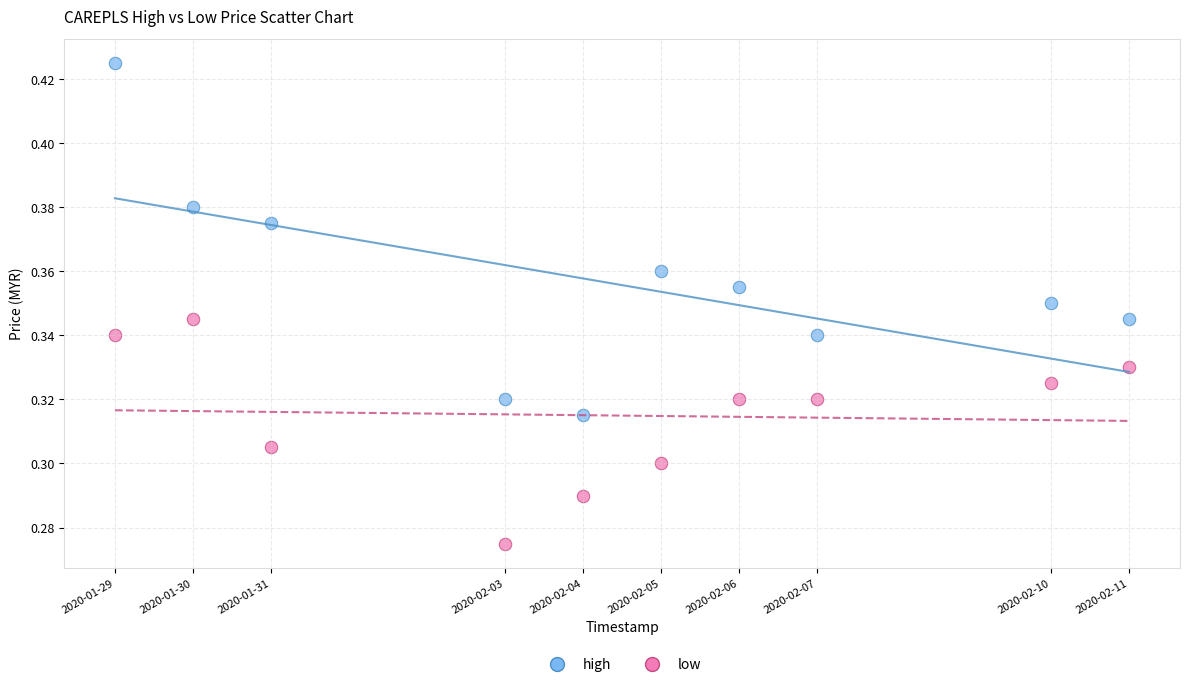

Across all data points, what is the range of X values (max minus min)?

1123200.0